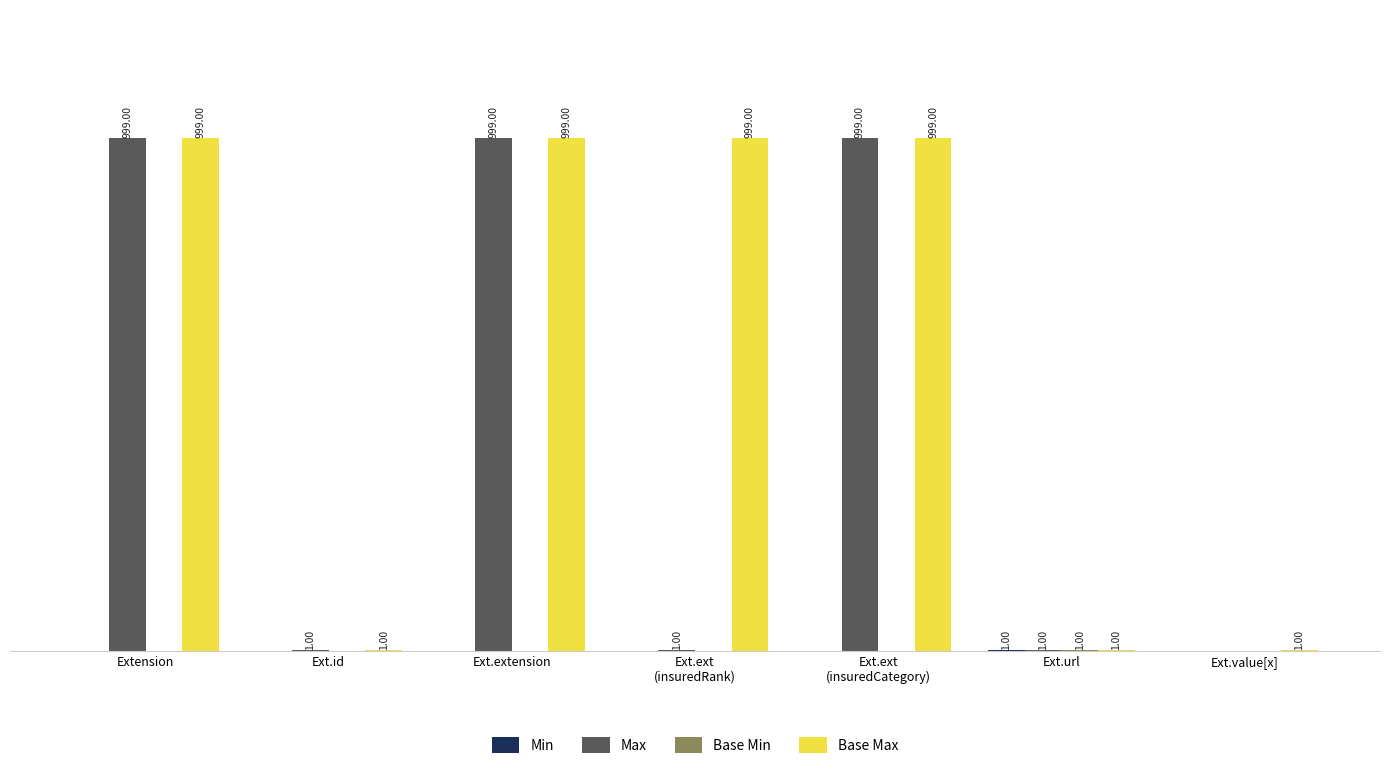

At which label does Max first exceed 1?

Extension